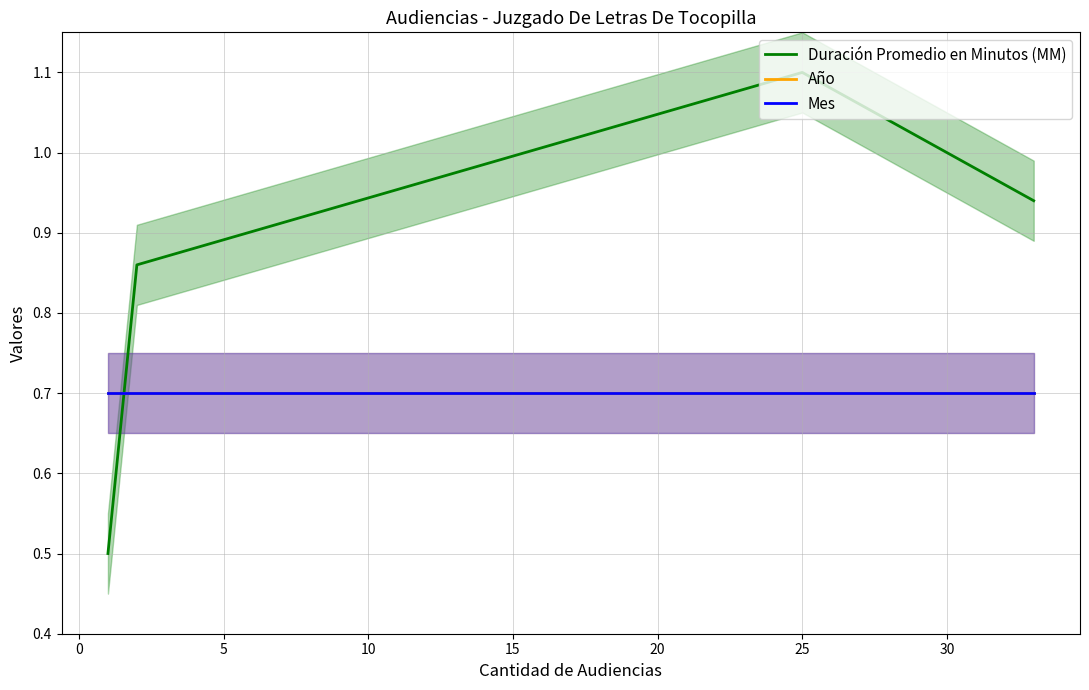

Is the value of Año at 10 greater than the value of Duración Promedio en Minutos (MM) at 5?

No